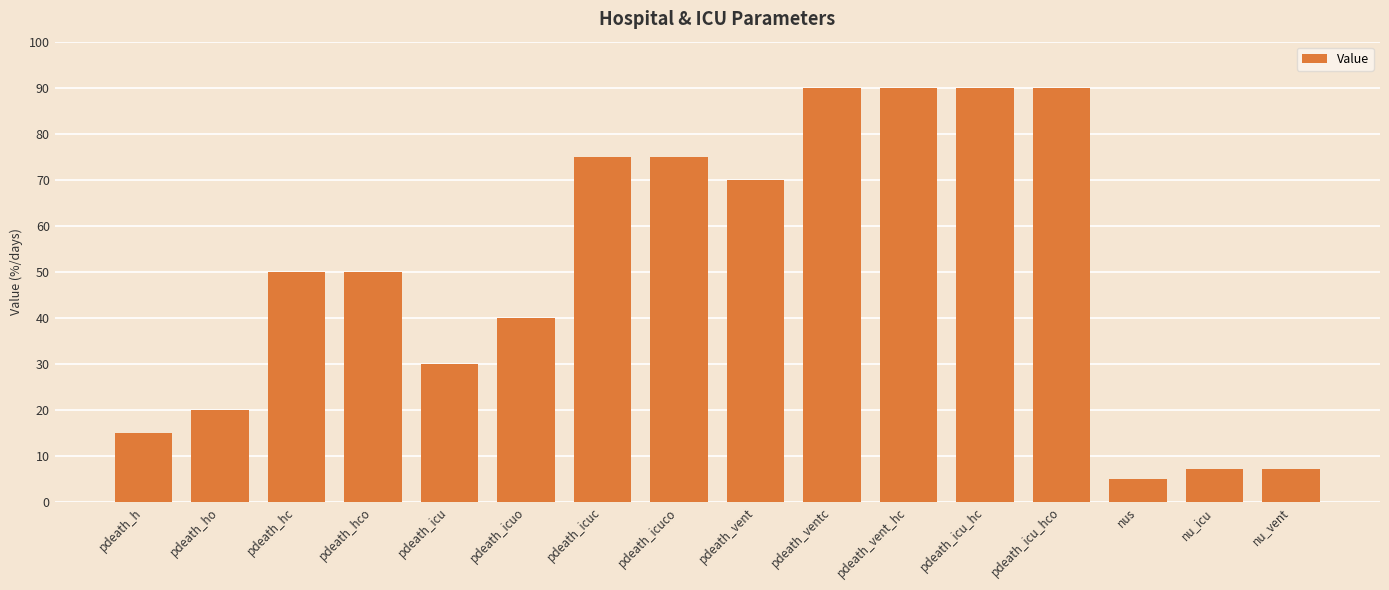

Does the chart contain stacked bars?

No